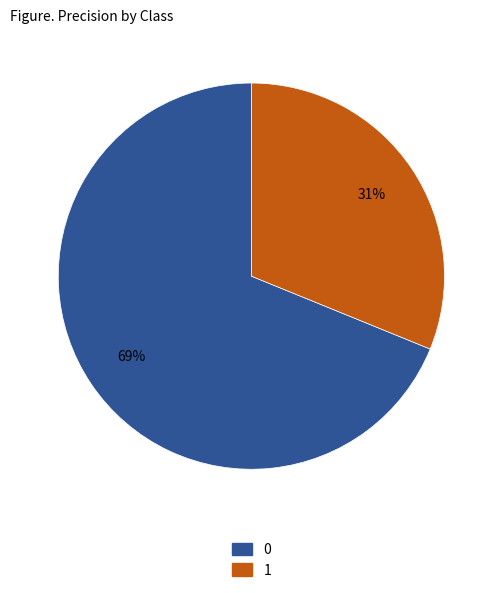

To the nearest percent, what is the average slice percentage?

50%